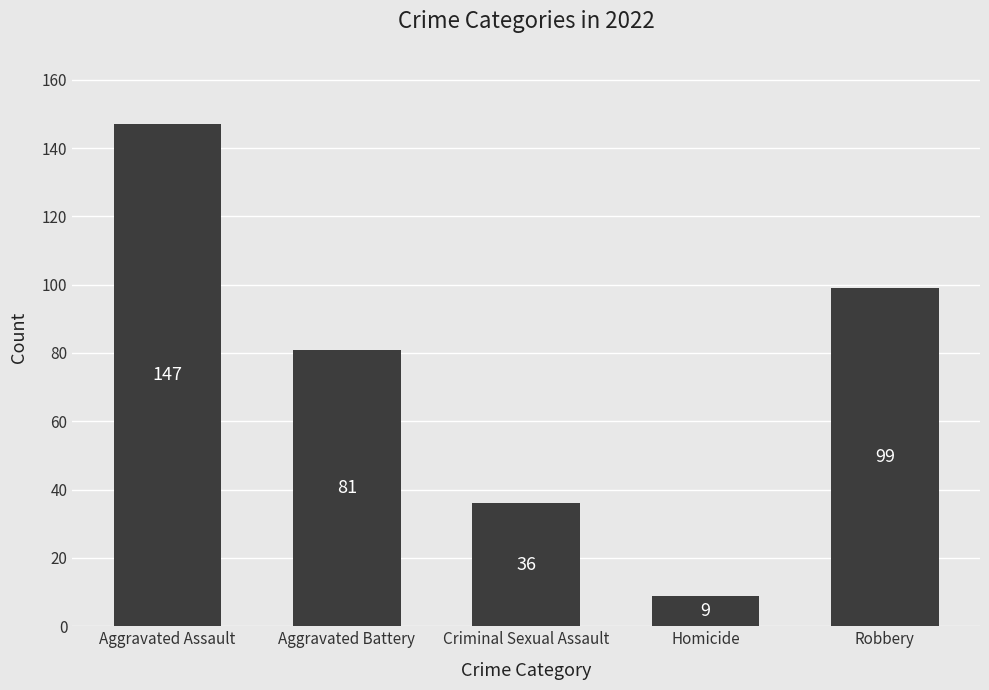

What is the label of the 3rd bar from the left?

Criminal Sexual Assault